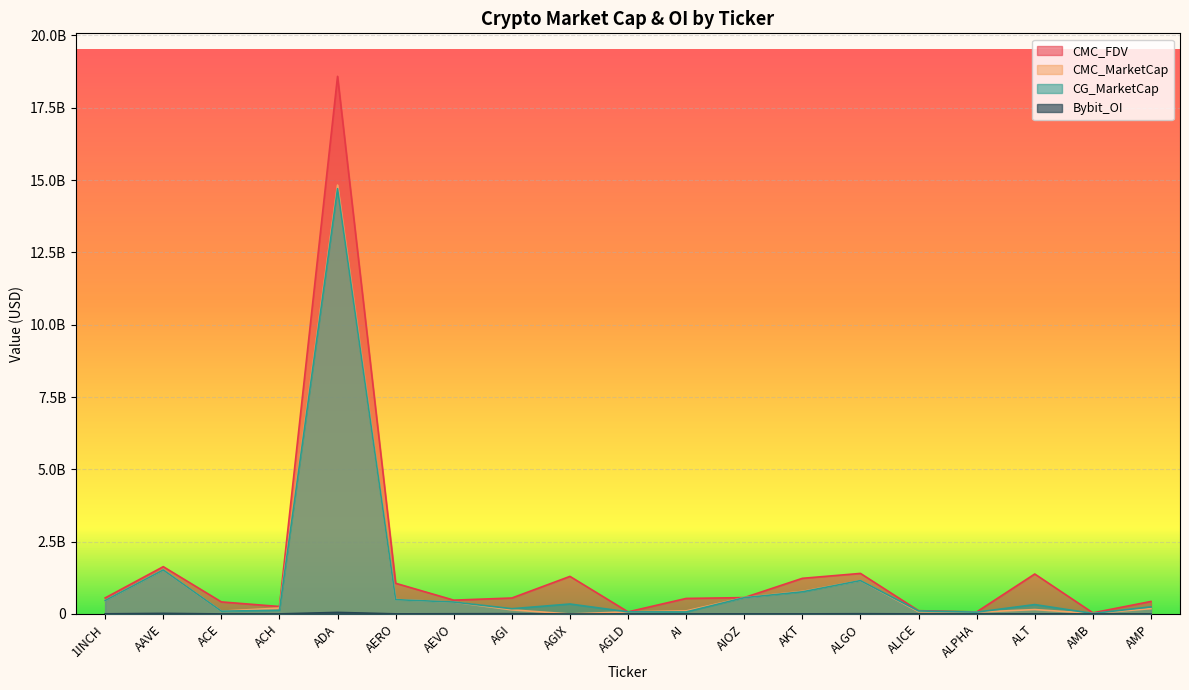

Which series has the largest range (max minus min)?

CMC_FDV